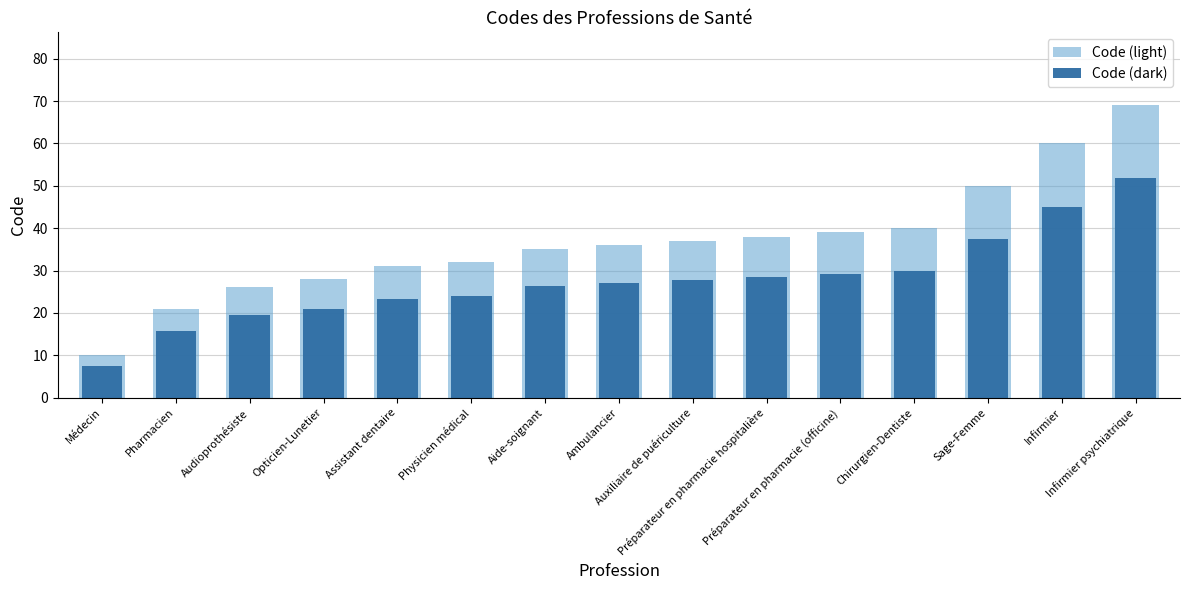

At which label is Code (light) closest to 39?

Préparateur en pharmacie (officine)